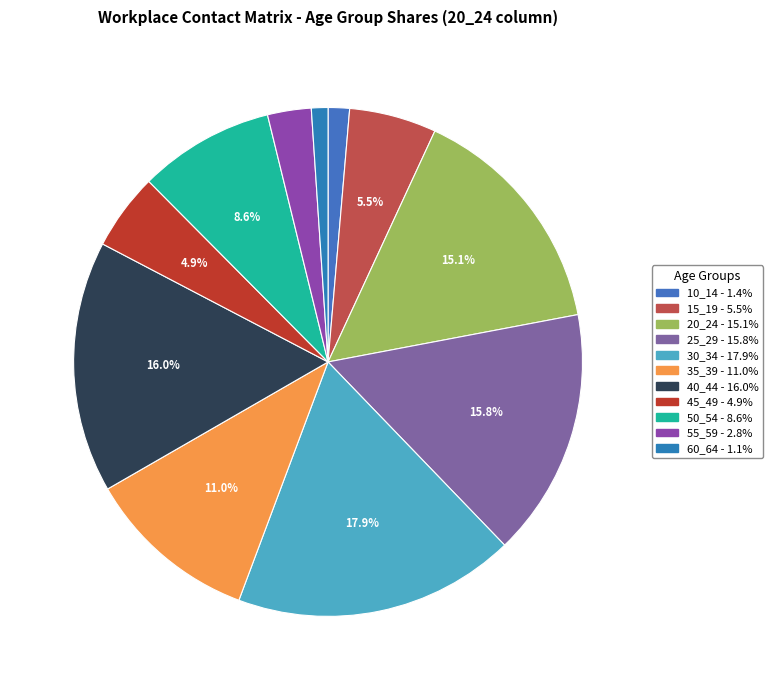

What percentage is the 45_49 slice, to the nearest percent?

5%